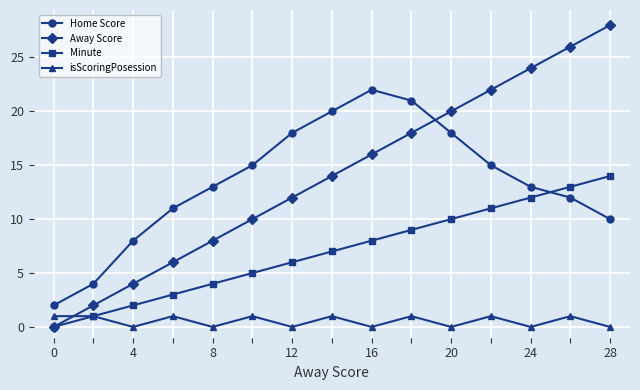

What is the maximum value shown in the chart?

28